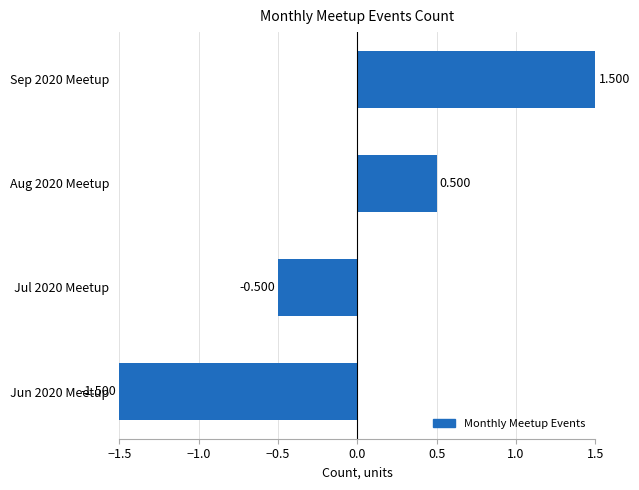

Does the chart contain stacked bars?

No